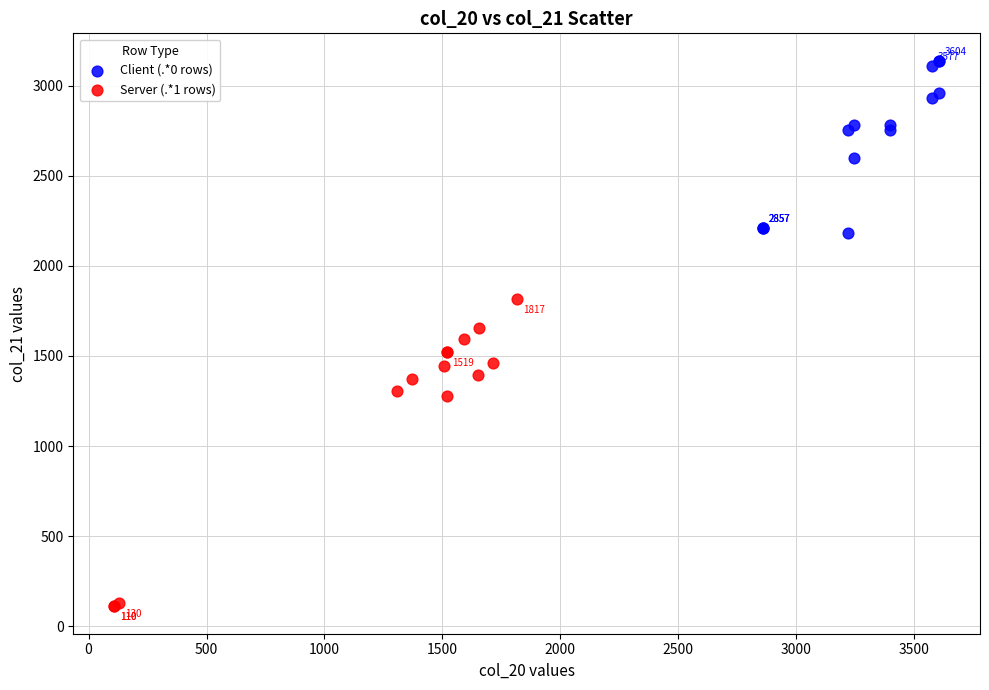

Which series reaches the maximum Y coordinate?

Client (.*0 rows)